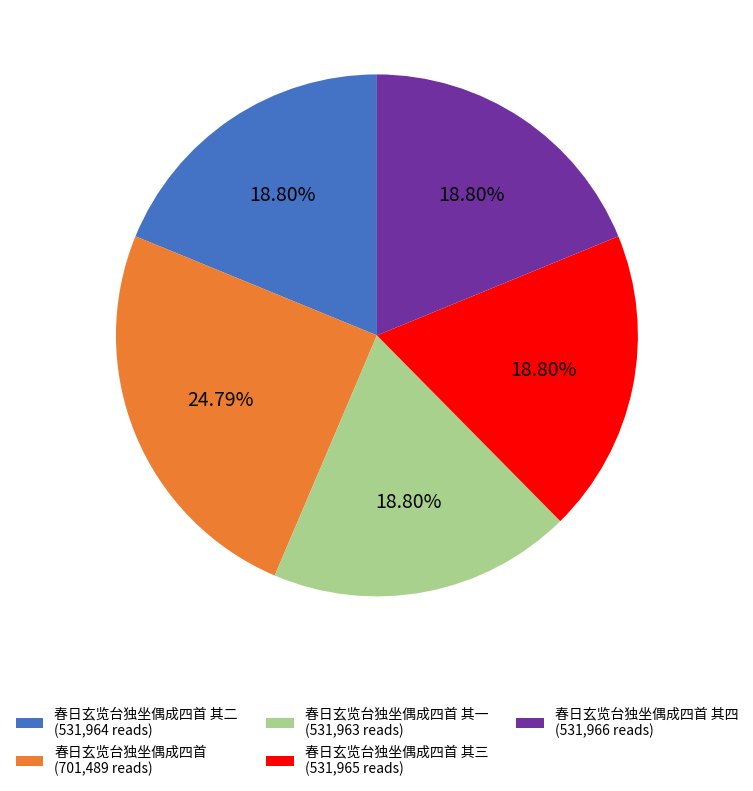

Is there a majority slice in this chart?

No